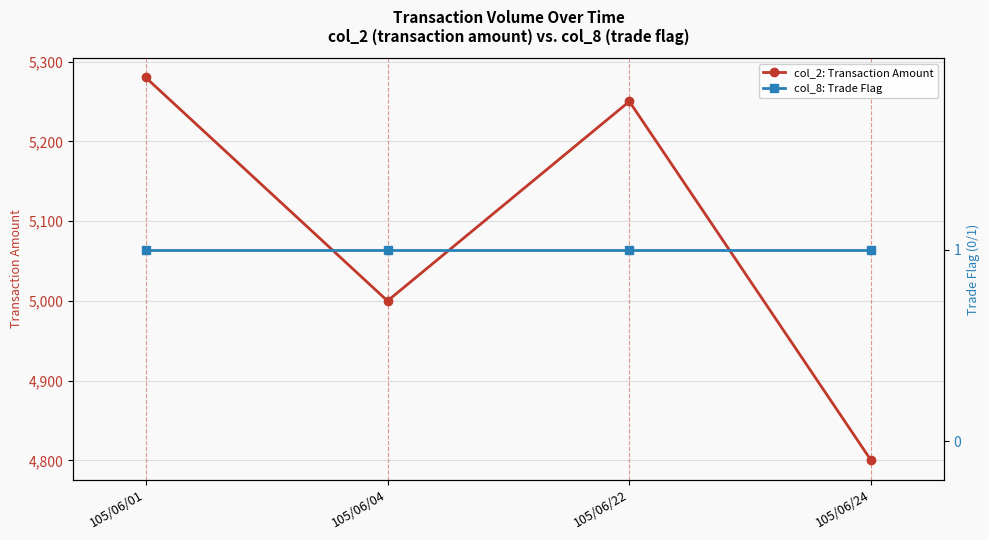

True or false: col_8: Trade Flag has more than 0 points higher than both neighbors.

False